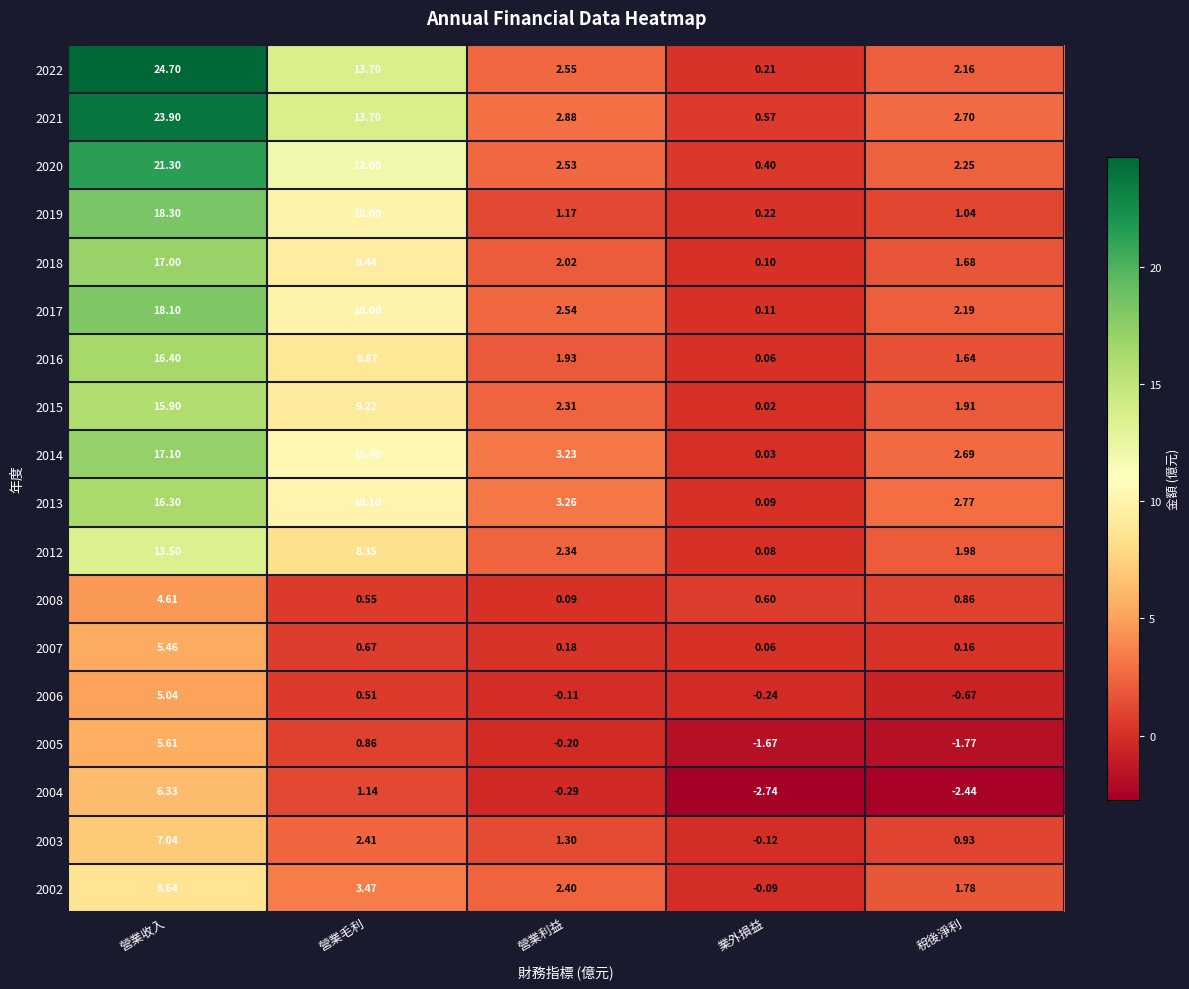

Is the value of 2022 at 營業收入 greater than the value of 2014 at 營業收入?

Yes